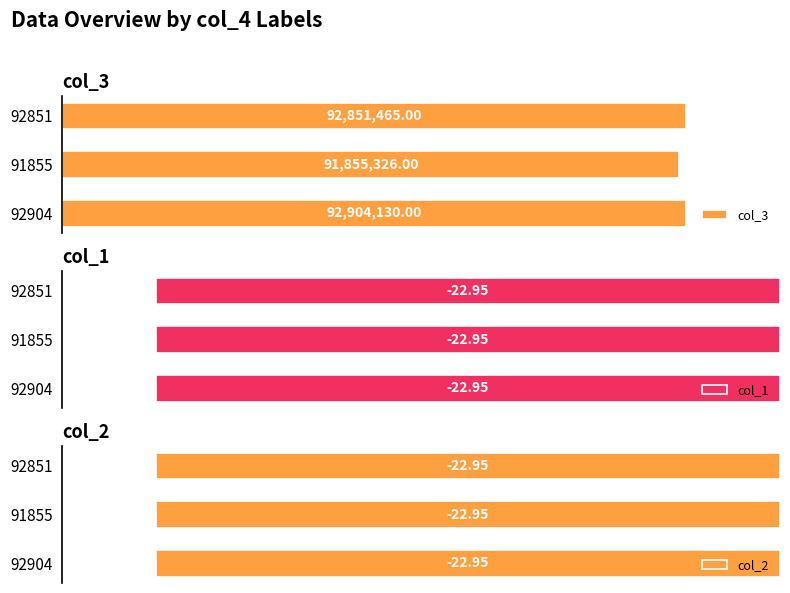

List the labels in order of col_3 value, smallest first.

91855, 92851, 92904